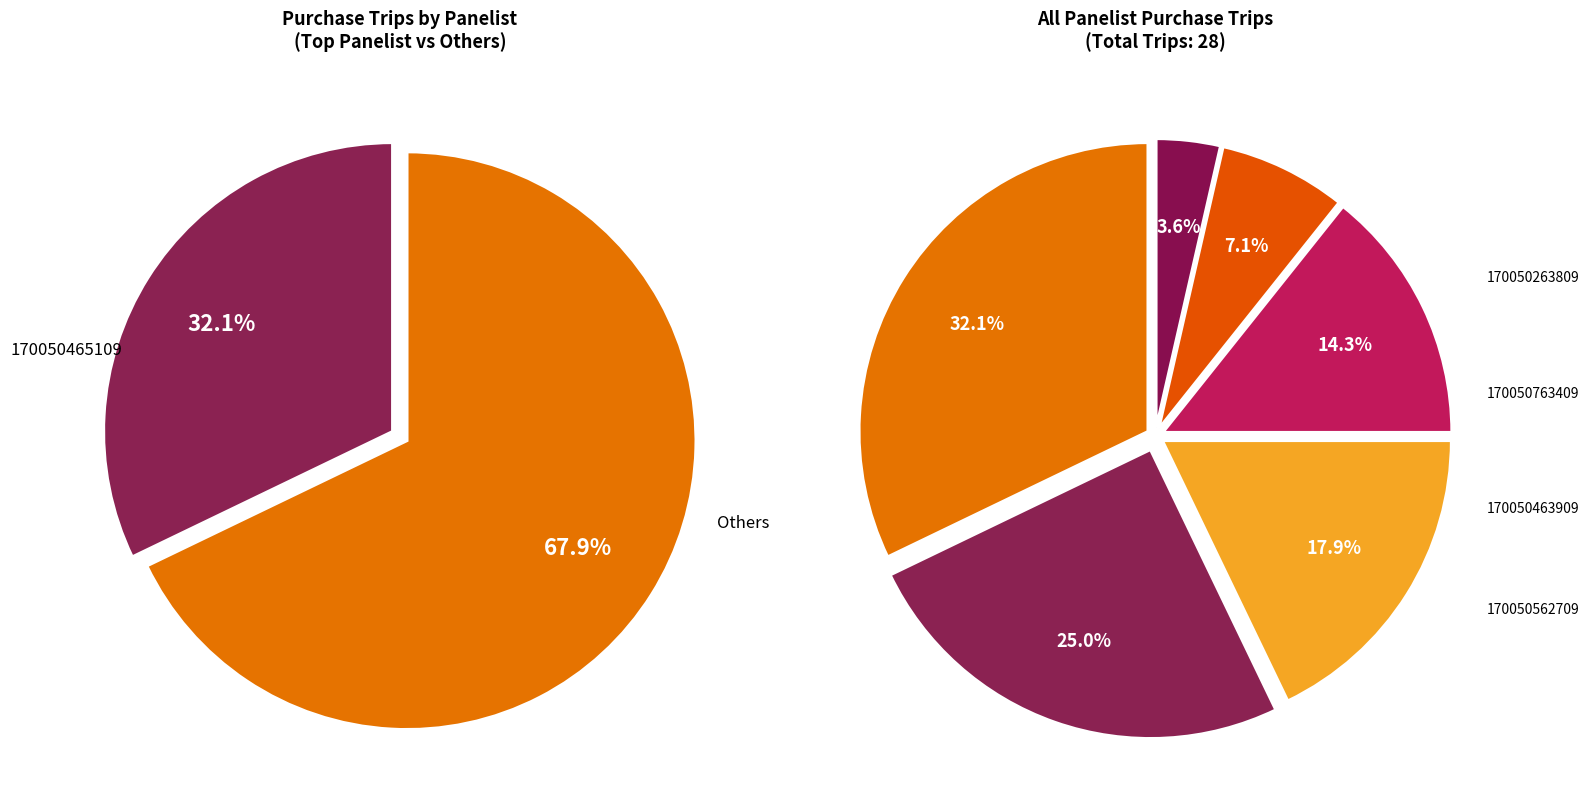

Combined, what portion of the pie is 170050465109 and 170050763409?

46.4%